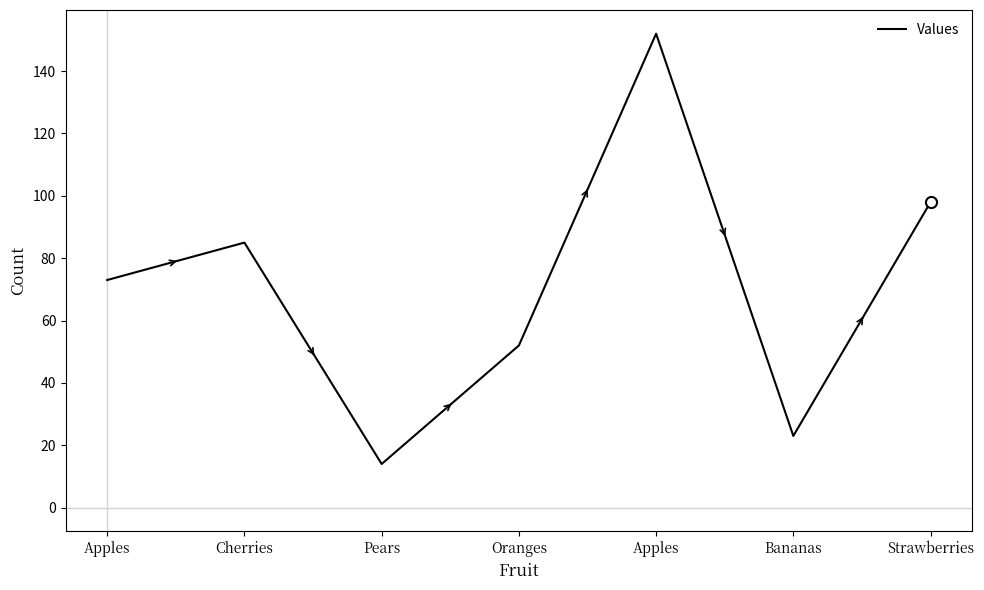

Which label corresponds to the smallest value in the chart?

Pears